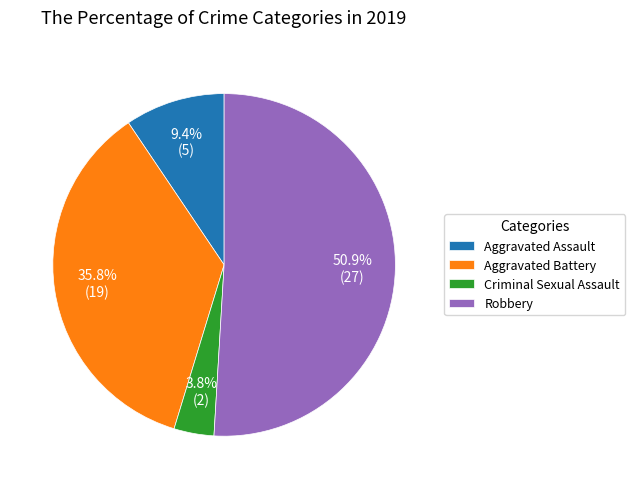

Which has a higher value, Aggravated Assault or Robbery?

Robbery